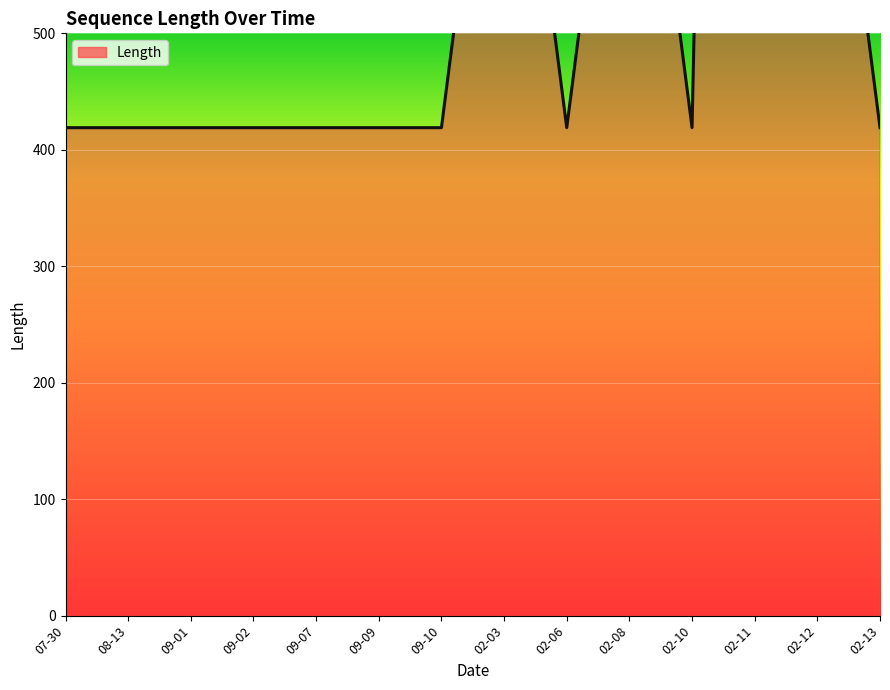

The value at 02-12 is 838. True or false?

True